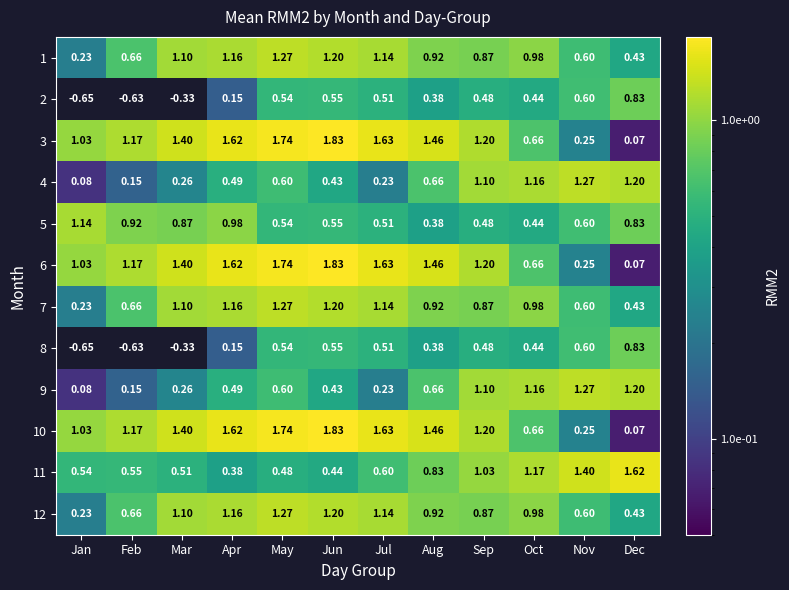

At which category is the sum across all series the highest?

May